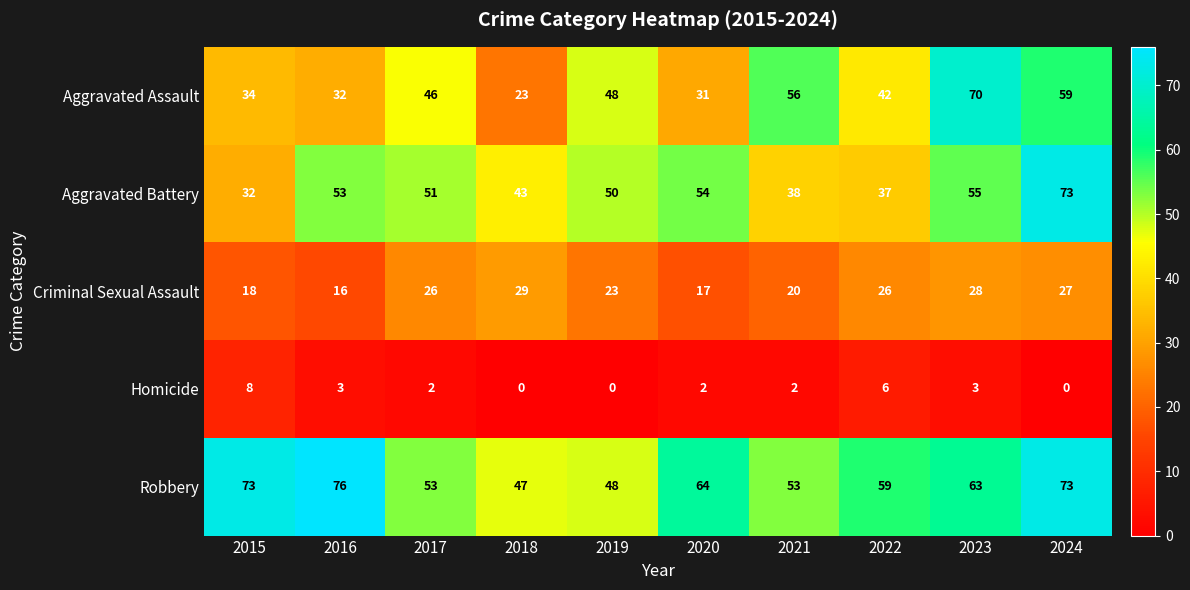

What is the total value across all series at 2022?

170